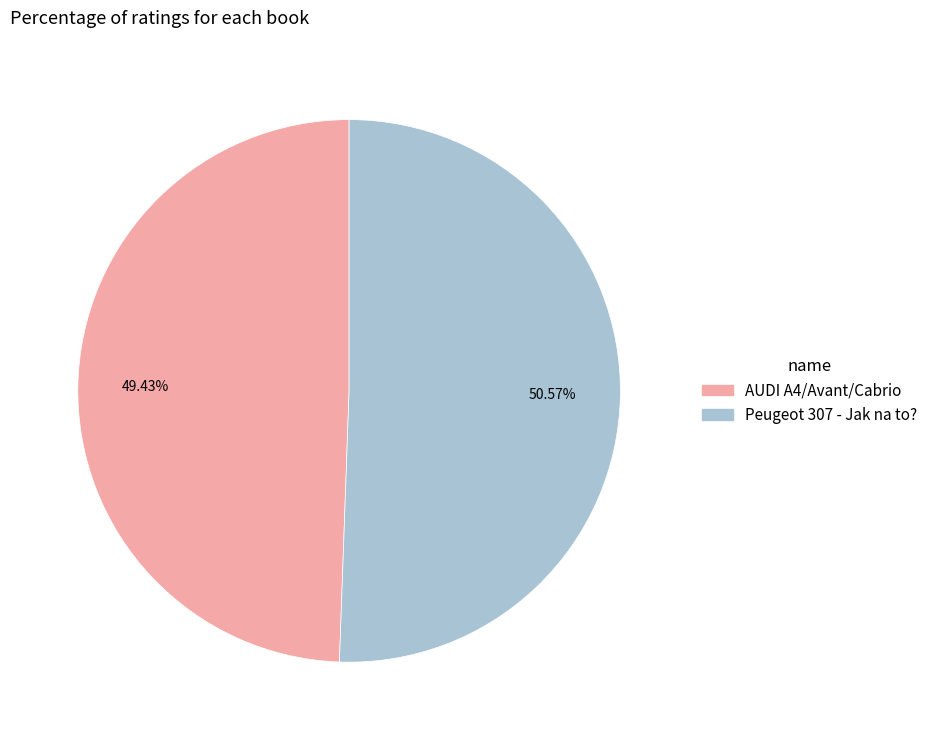

True or false: Peugeot 307 - Jak na to? accounts for 60% of the total.

False